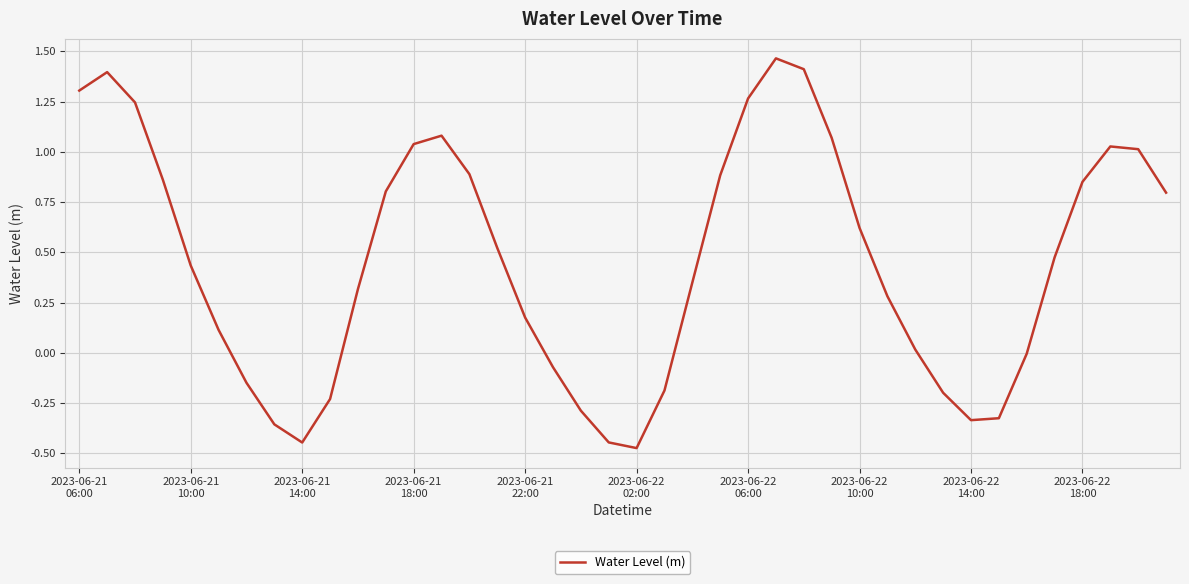

How many categories are shown in the chart?

40